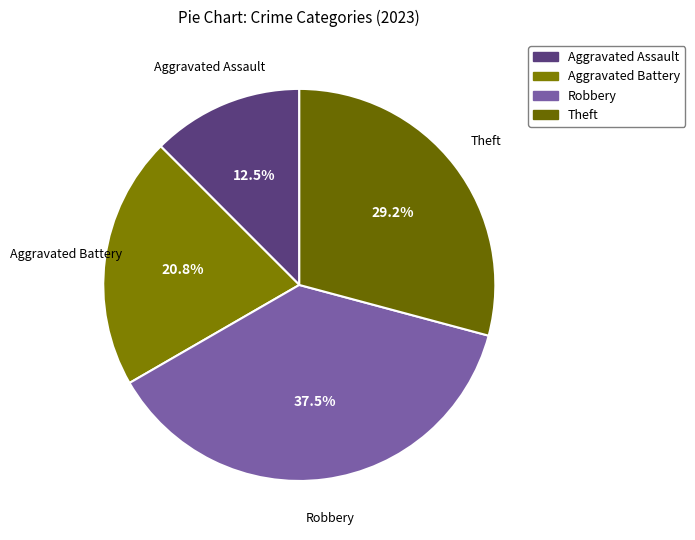

Count the number of slices in the pie.

4